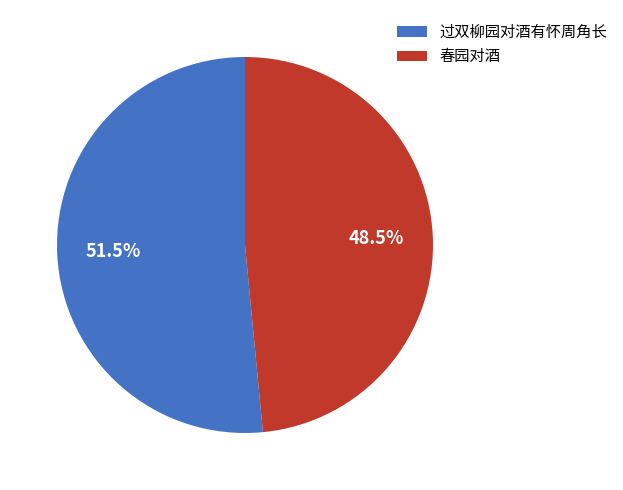

Rank the categories by value from lowest to highest.

春园对酒, 过双柳园对酒有怀周角长